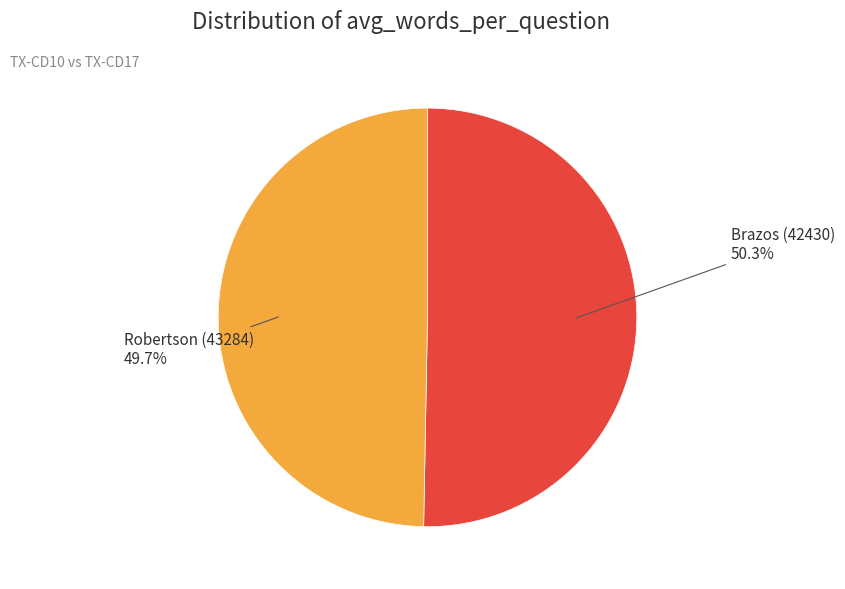

The Brazos (42430) slice represents 50% of the pie. True or false?

True